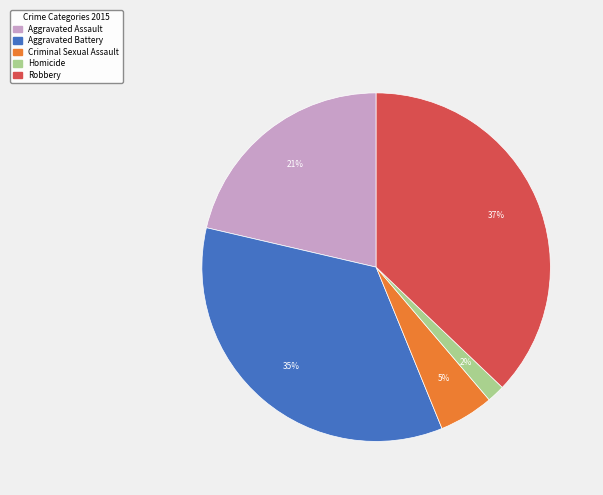

To the nearest percent, what is the difference between the Robbery and Aggravated Battery slice percentages?

2%